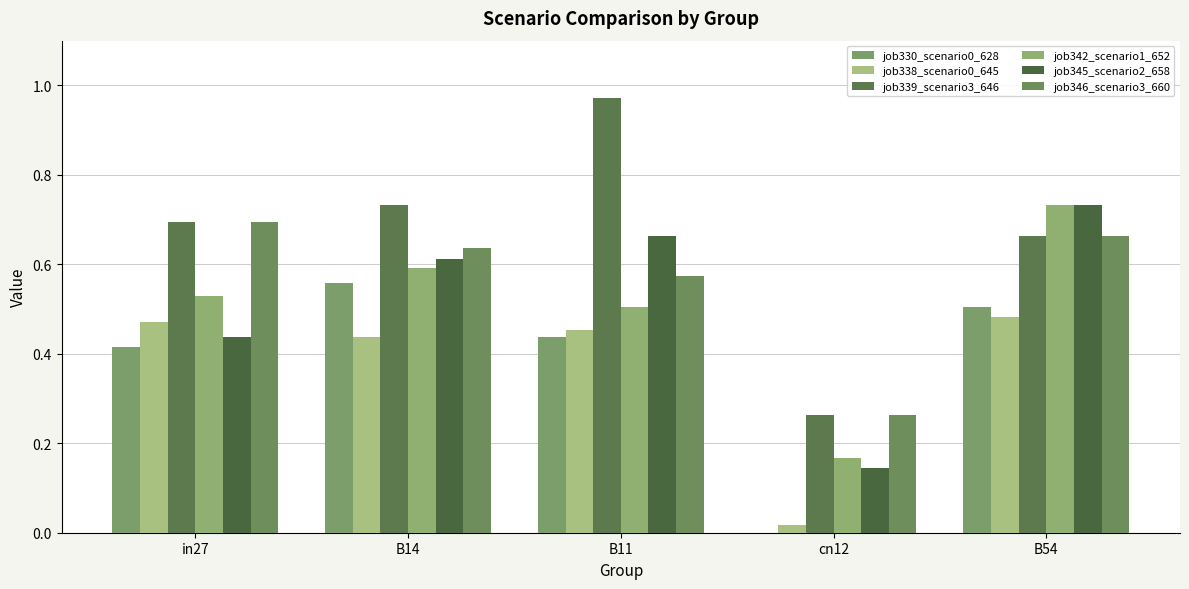

What position from the left is cn12?

4